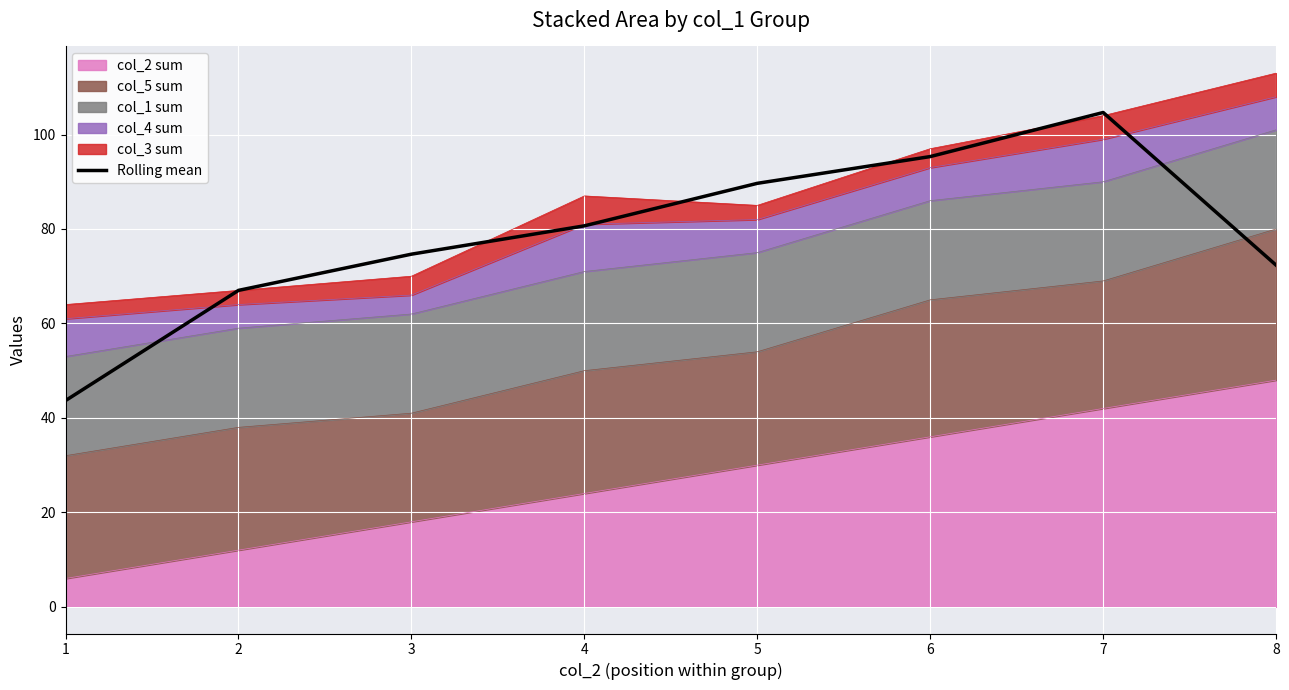

Reading left to right, transcribe all the data shown in this chart.

43.7	67.0	74.7	80.7	89.7	95.3	104.7	72.3